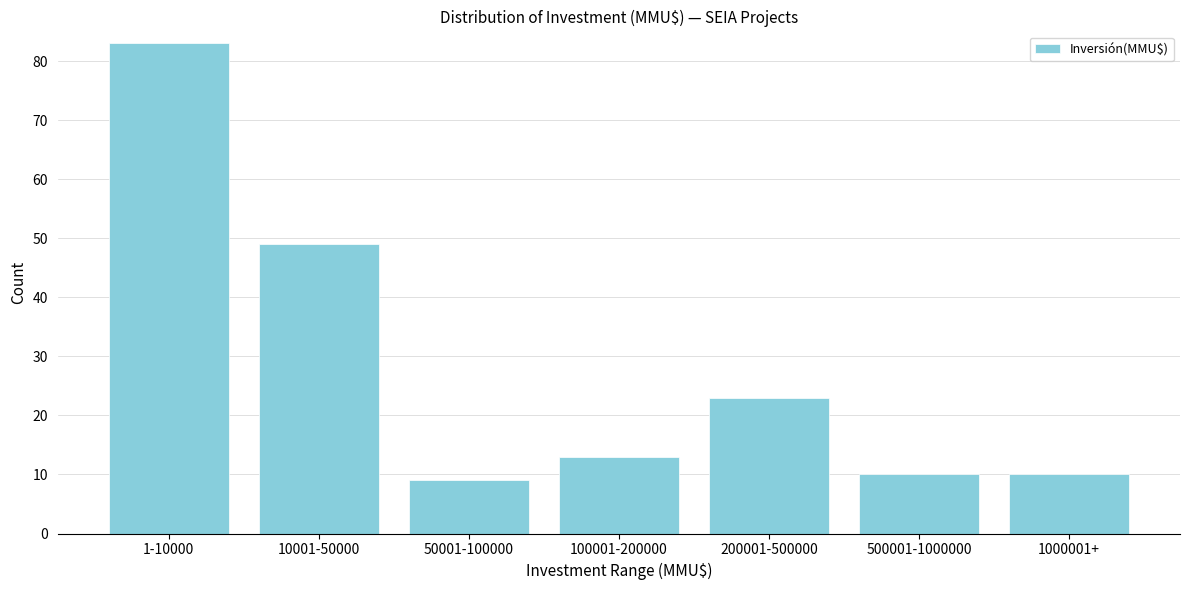

Reading right to left, extract all data points from this chart.

10	10	23	13	9	49	83